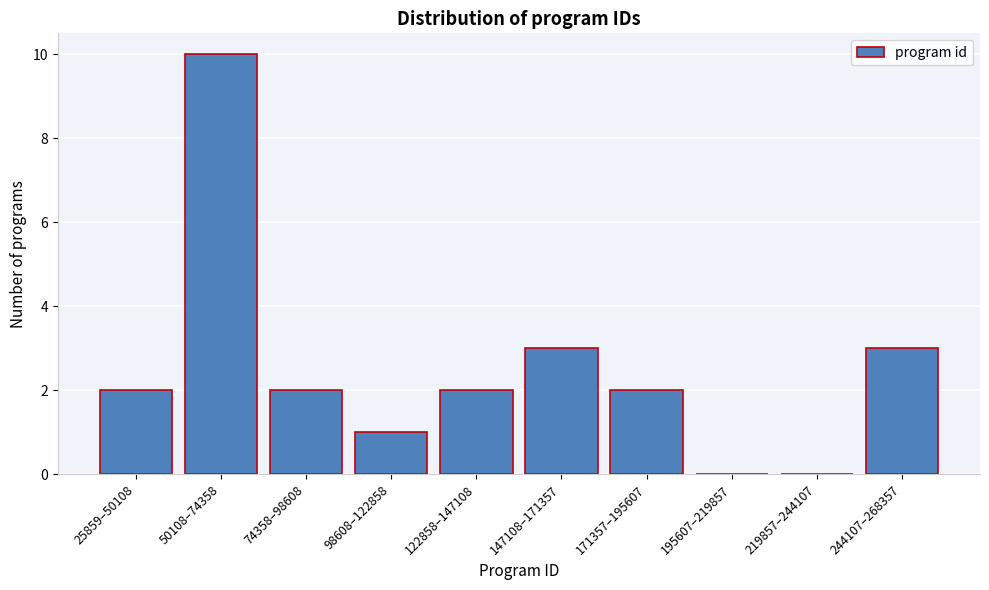

Reading right to left, what are all the values shown in this chart?

244107–268357=3	219857–244107=0	195607–219857=0	171357–195607=2	147108–171357=3	122858–147108=2	98608–122858=1	74358–98608=2	50108–74358=10	25859–50108=2